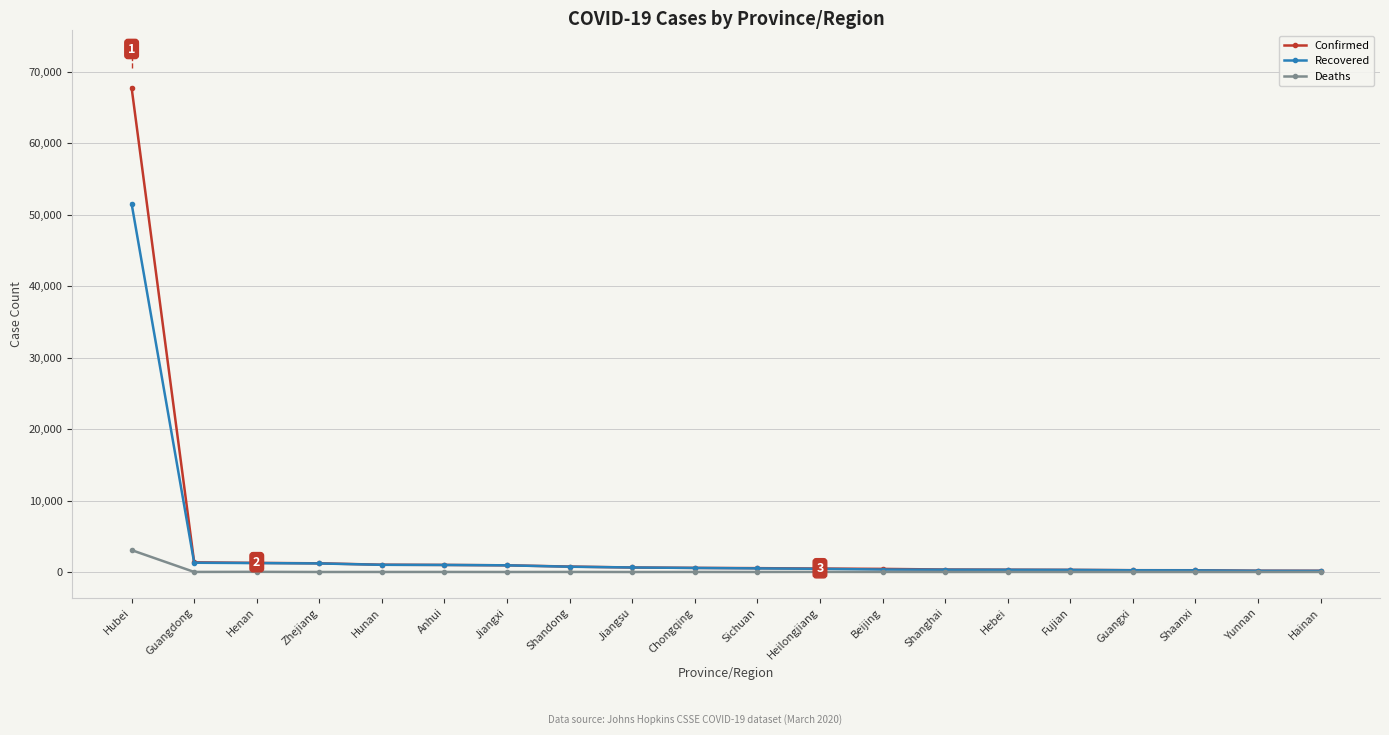

Which series has the widest spread of values?

Confirmed